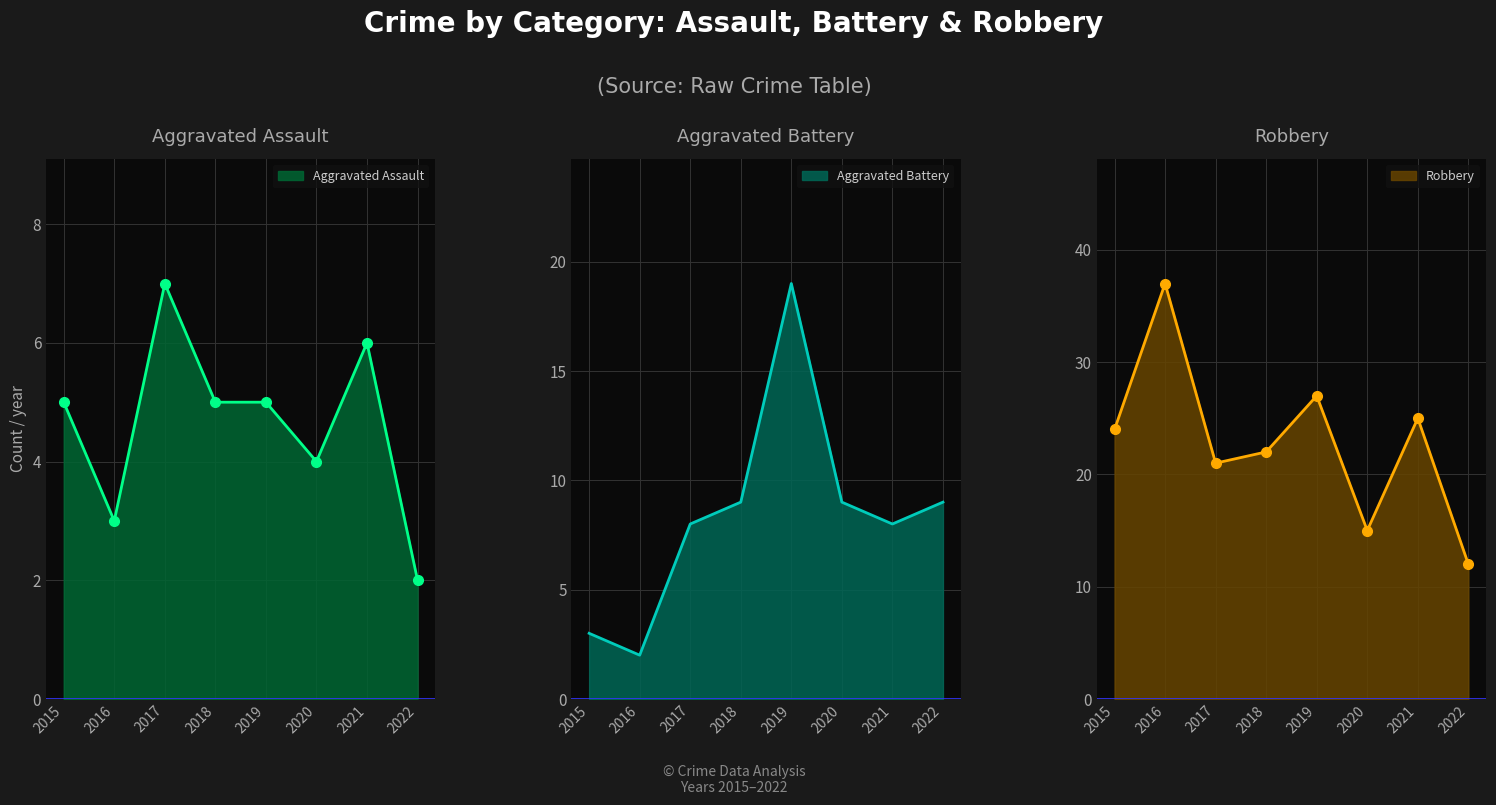

Reading left to right, extract all data points from this chart.

Aggravated Assault: 2015=5	2016=3	2017=7	2018=5	2019=5	2020=4	2021=6	2022=2
Aggravated Battery: 2015=3	2016=2	2017=8	2018=9	2019=19	2020=9	2021=8	2022=9
Robbery: 2015=24	2016=37	2017=21	2018=22	2019=27	2020=15	2021=25	2022=12